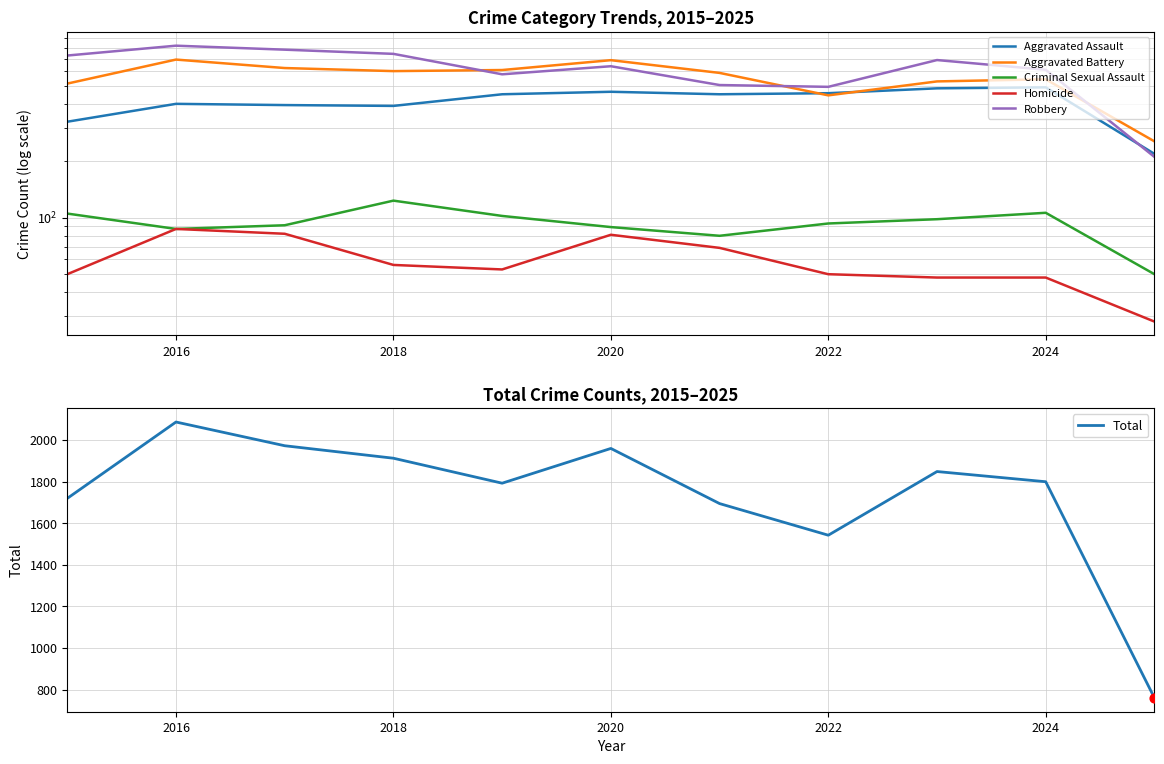

Which series has the widest spread of Y values?

Total